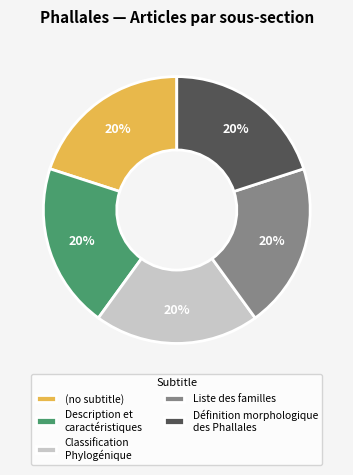

Is it true that Description et caractéristiques is 1% of the pie?

False